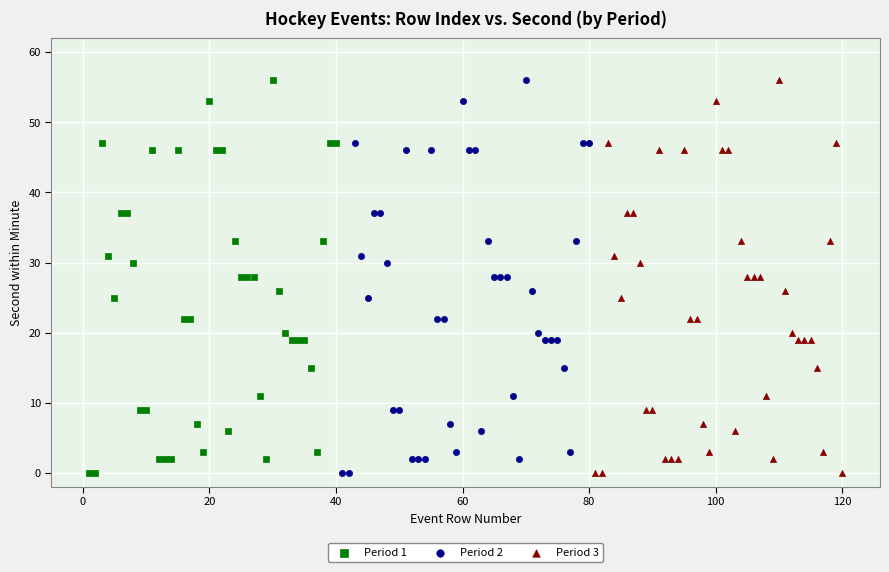

What are all the series names shown in the legend?

Period 1, Period 2, Period 3